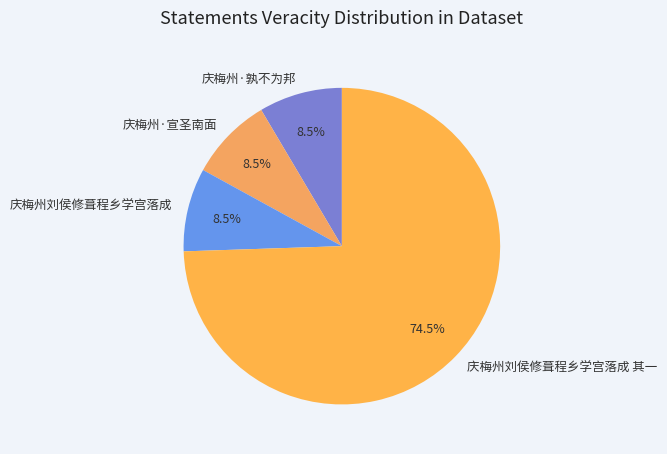

To the nearest percent, what is the combined percentage of 庆梅州刘侯修葺程乡学宫落成 其一 and 庆梅州刘侯修葺程乡学宫落成?

83%